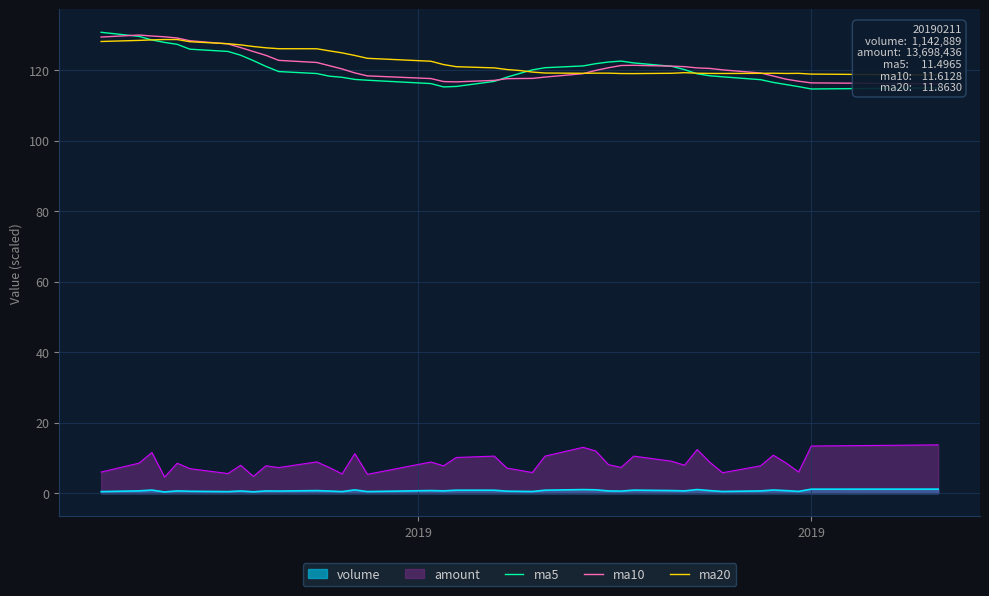

What is the minimum value for amount?

4.6